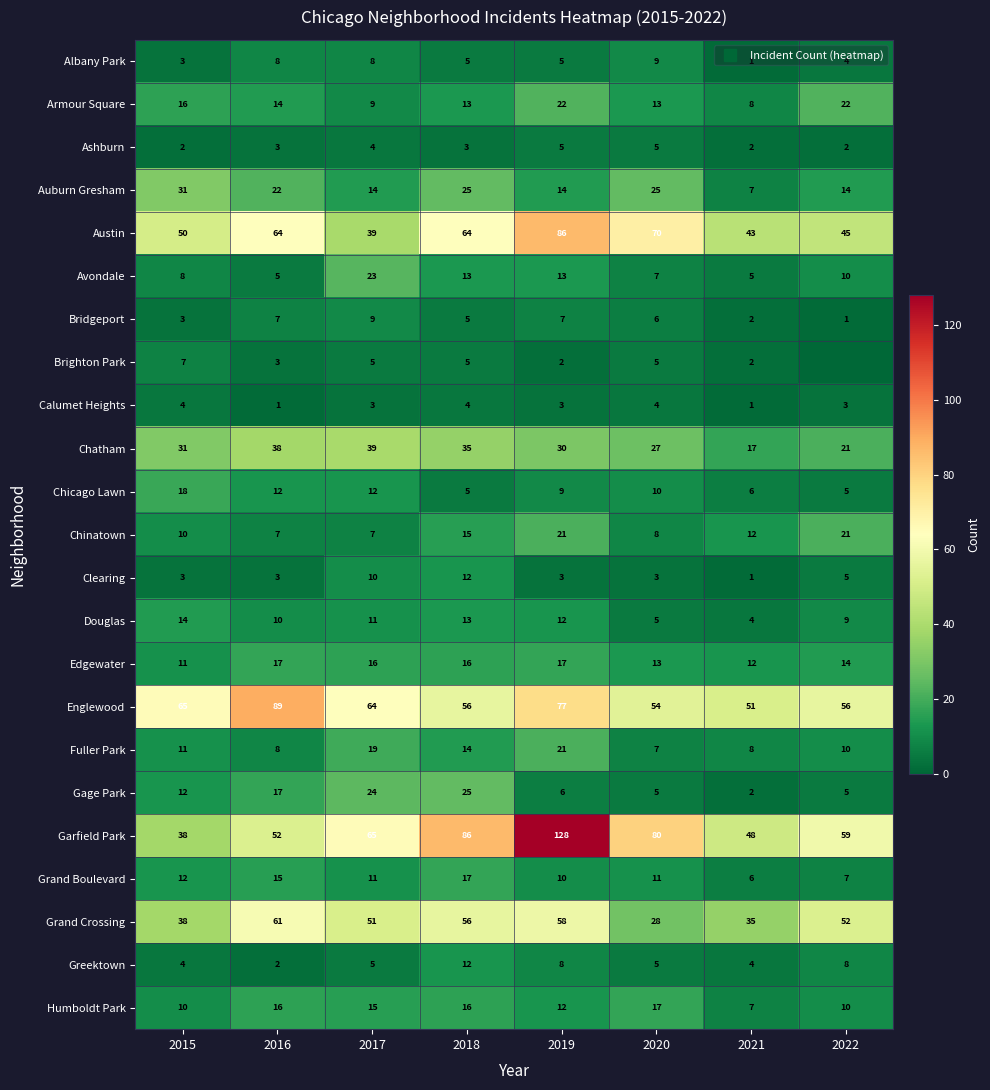

Between 2021 and 2018, which is larger?

2018